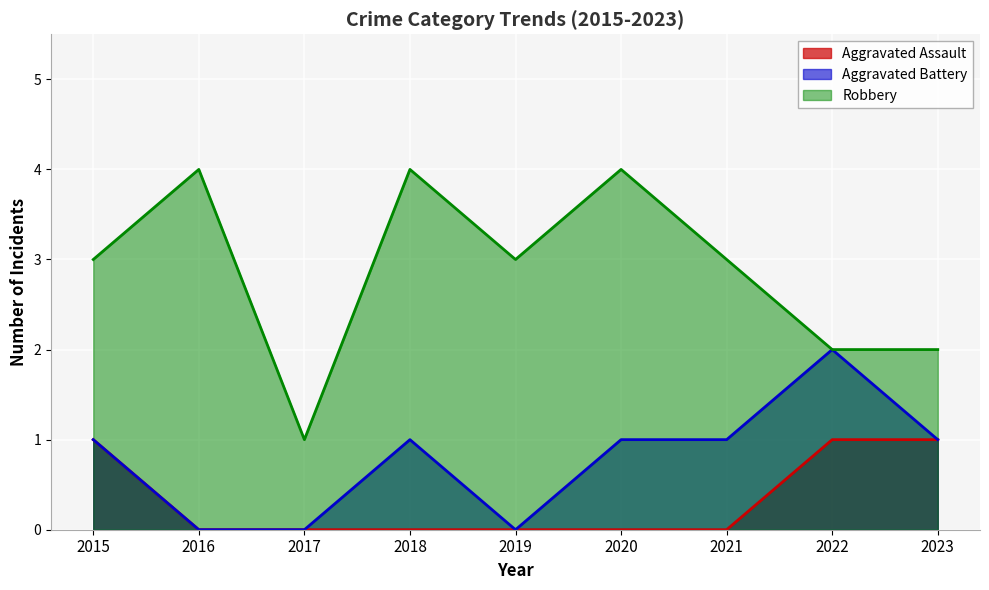

What is the value of the Robbery point at the 2nd from the left?

4